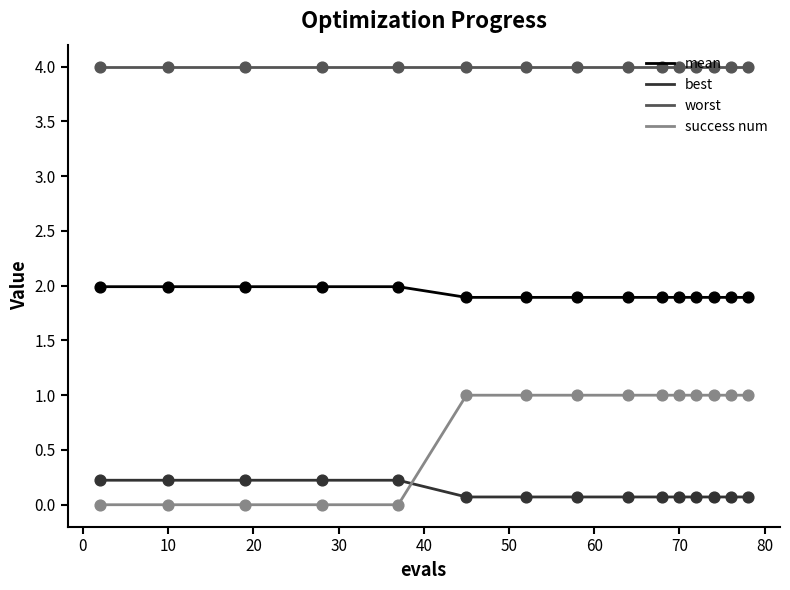

Which series has the largest total across all categories?

worst